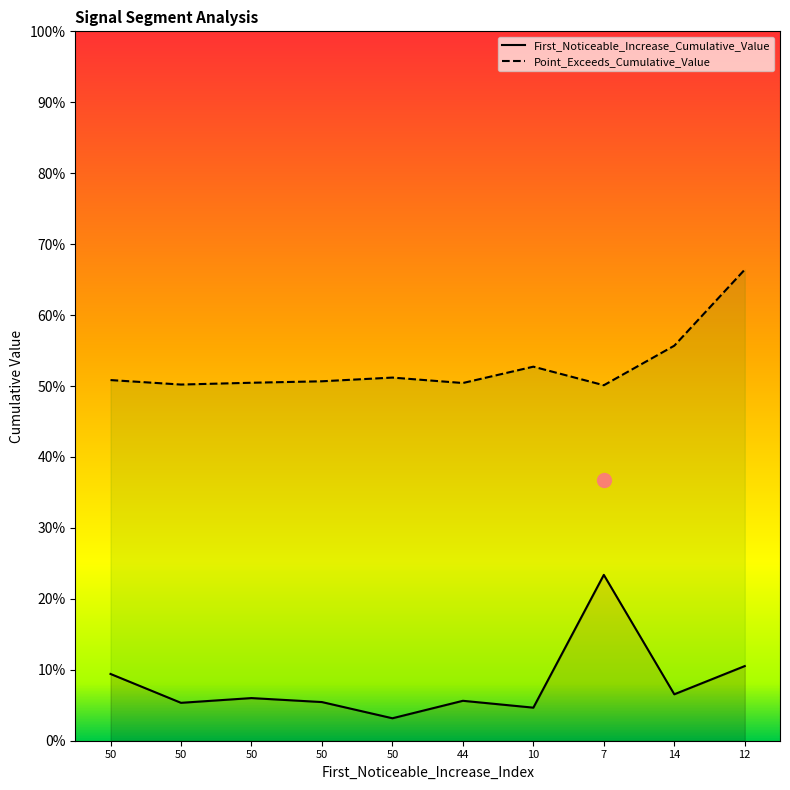

What are all the series names shown in the legend?

First_Noticeable_Increase_Cumulative_Value, Point_Exceeds_Cumulative_Value